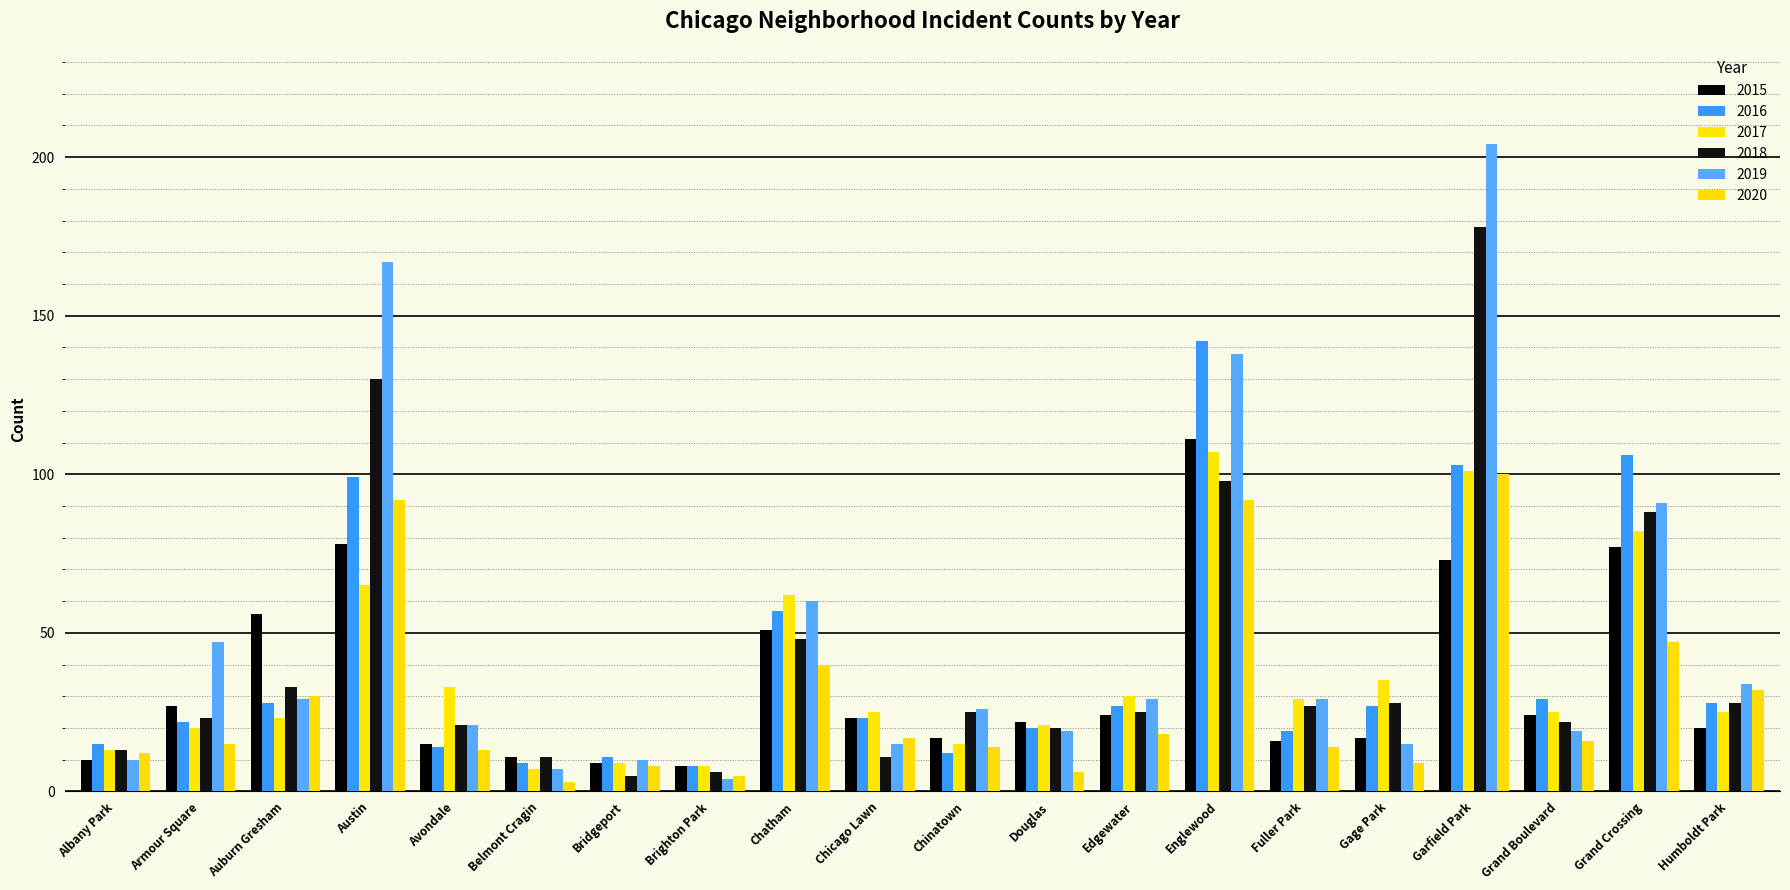

What is the average value of the 2018 series?

42